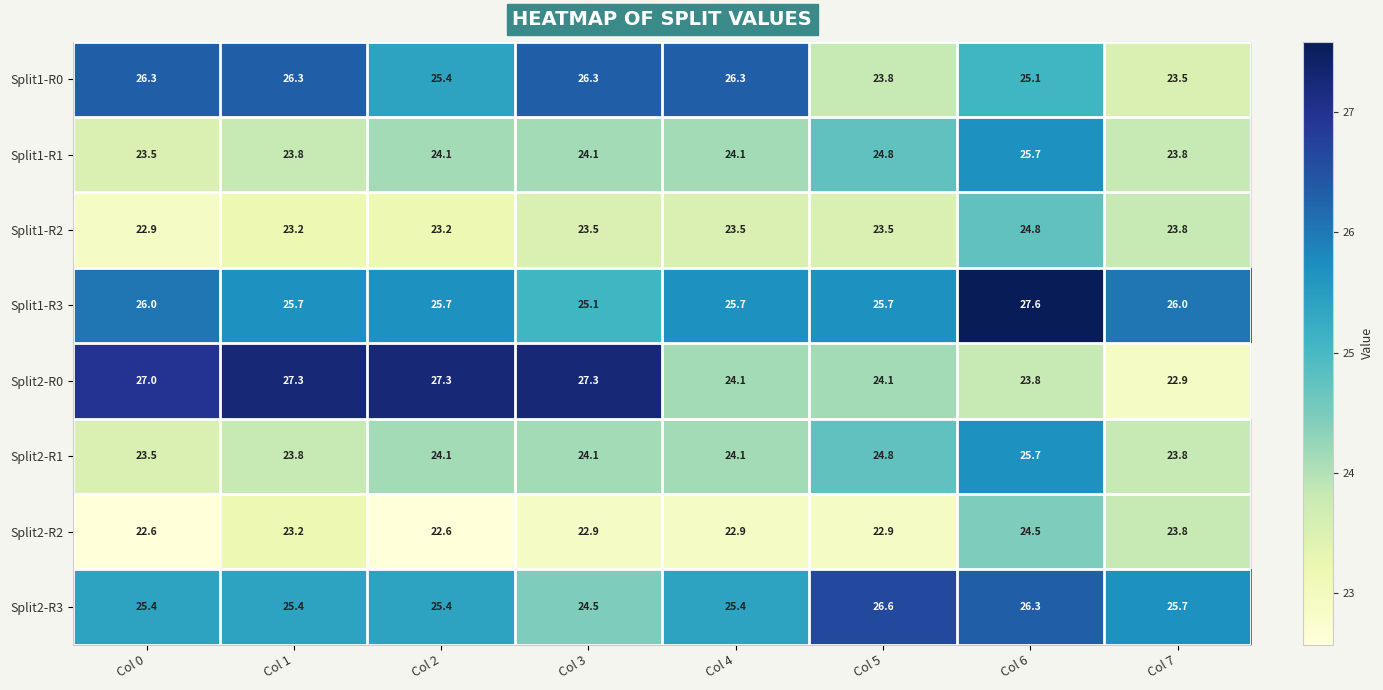

At which label does Split1-R1 first exceed 24?

Col 2